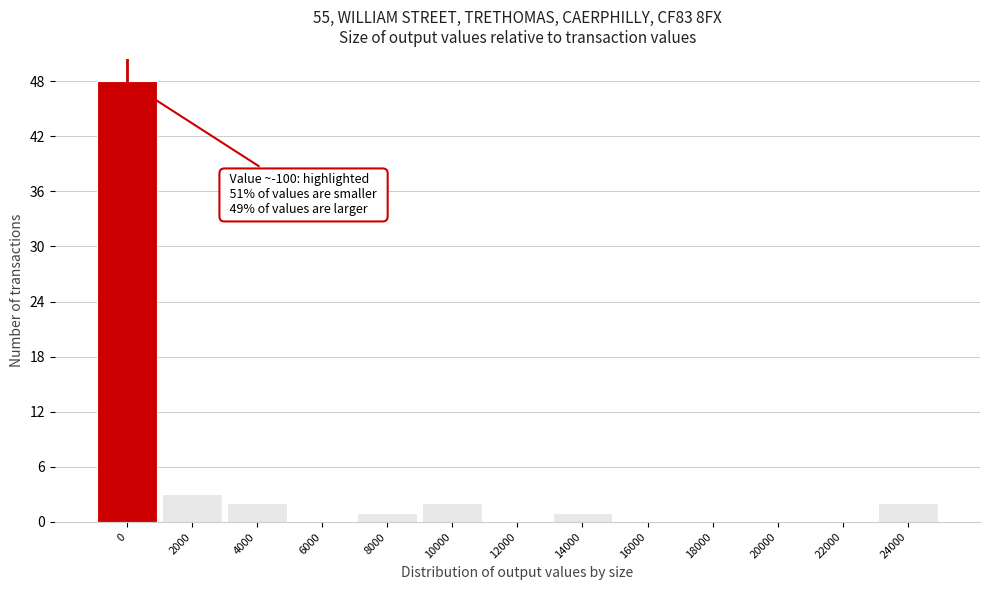

Reading right to left, list all the values displayed in this chart.

24000=2	22000=0	20000=0	18000=0	16000=0	14000=1	12000=0	10000=2	8000=1	6000=0	4000=2	2000=3	0=48